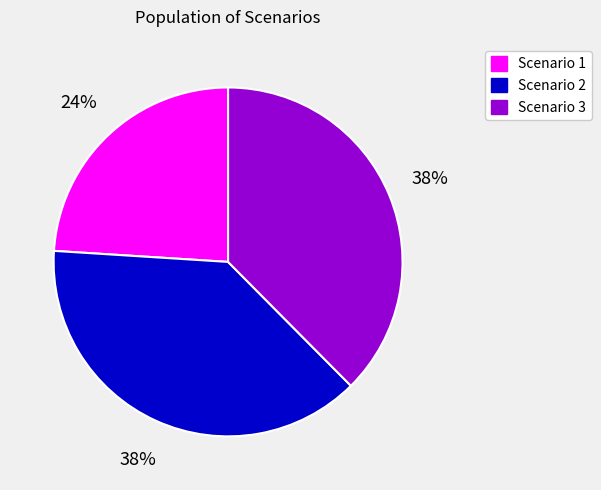

The Scenario 1 slice represents 24% of the pie. True or false?

True